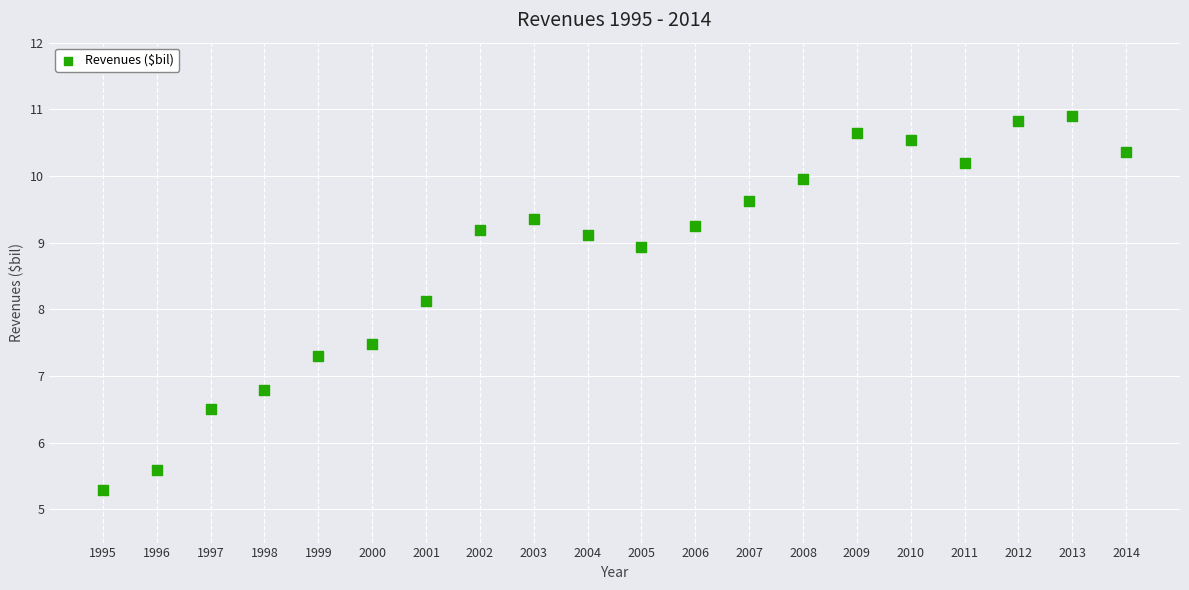

What Y value in the scatter plot is closest to 8?

8.1